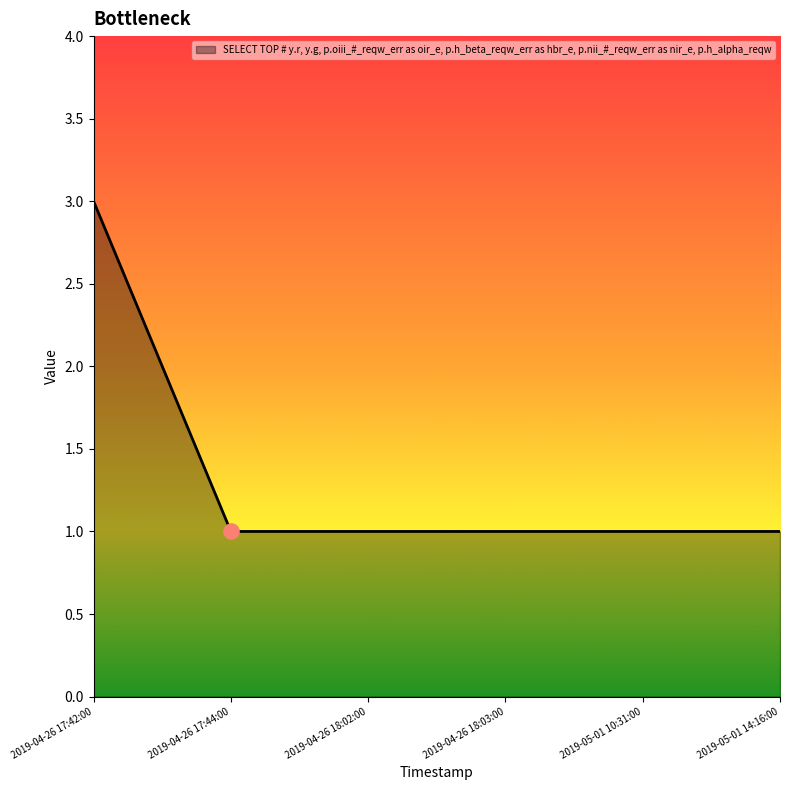

Between 2019-04-26 17:42:00 and 2019-05-01 10:31:00, which is larger?

2019-04-26 17:42:00